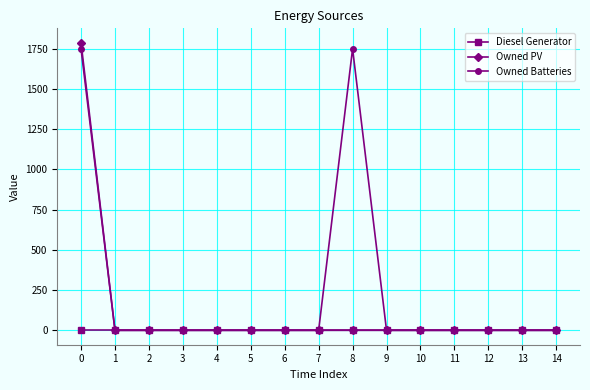

The value of Owned PV at 8 is 0. True or false?

True